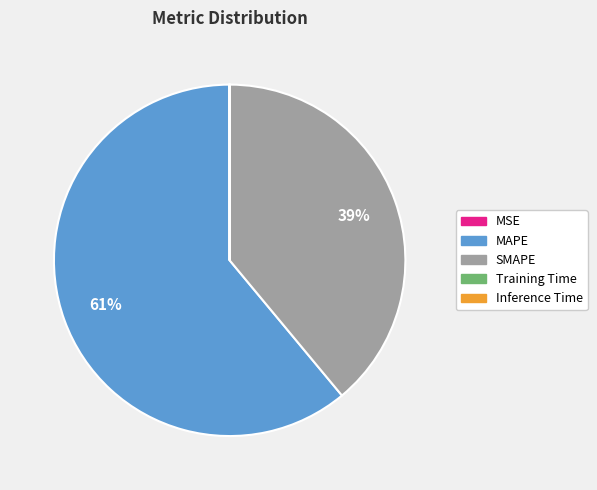

Approximately how many times larger is the value at SMAPE compared to MAPE?

0.6